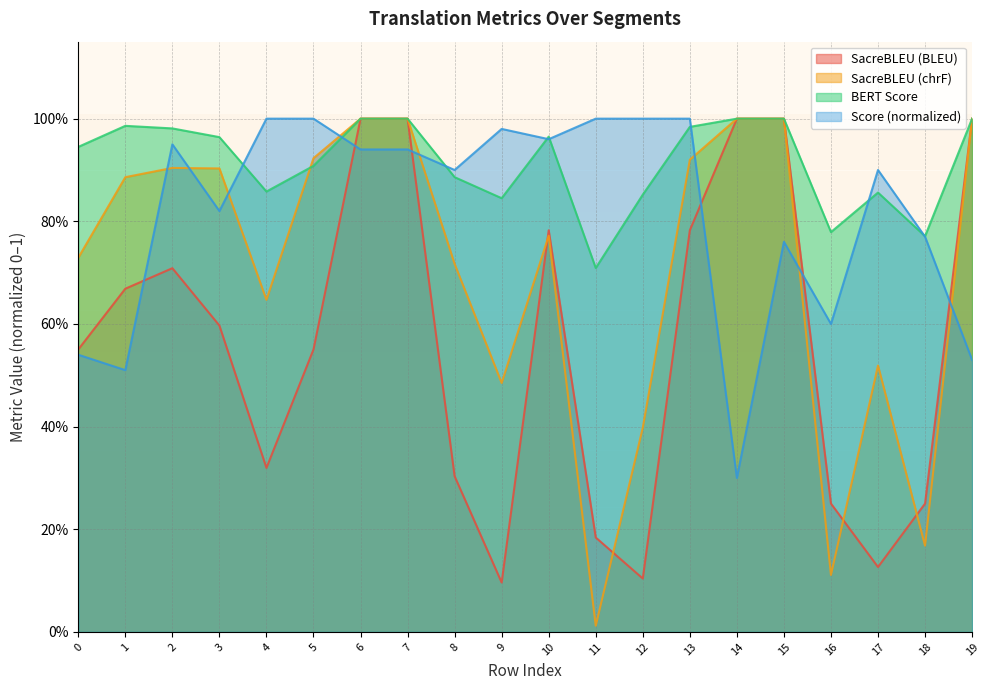

What is the value of the metric_SacreBLEU_bleu point at the 7th from the left?

1.0